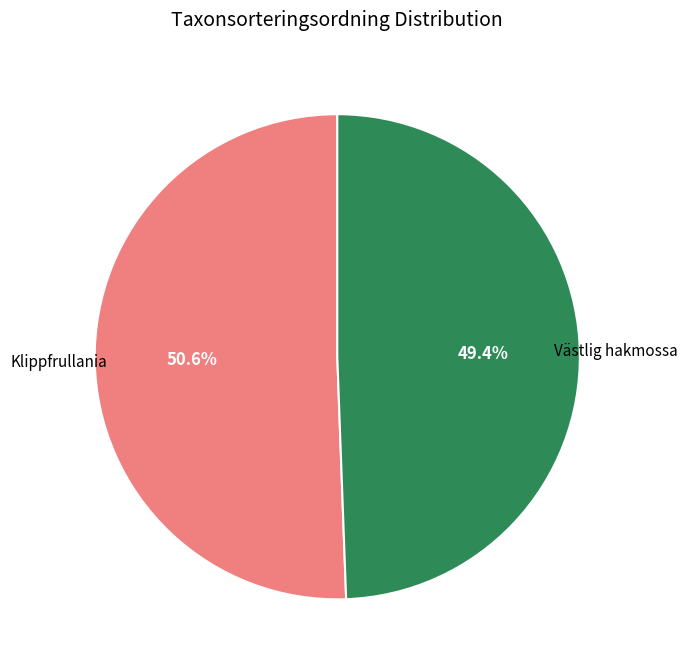

What percentage is NOT represented by Västlig hakmossa?

50.6%